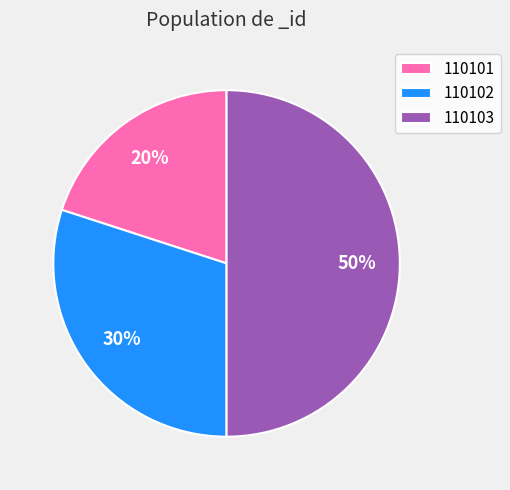

True or false: 110103 accounts for 50% of the total.

True